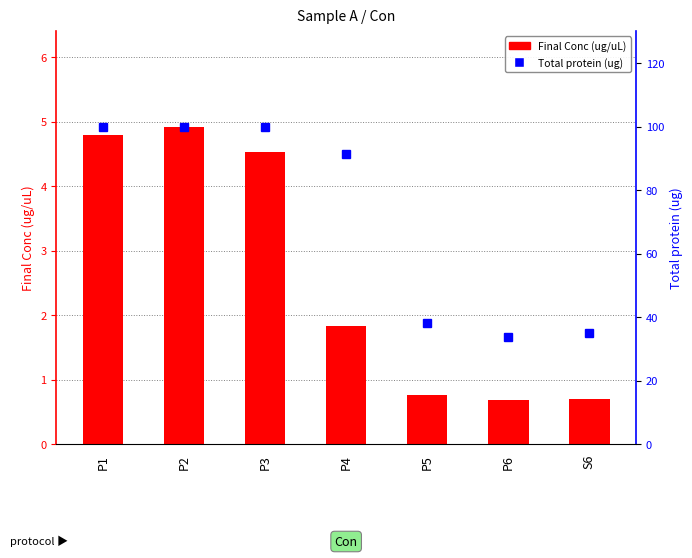

What value does the Total protein (ug) series have at P6?

33.8